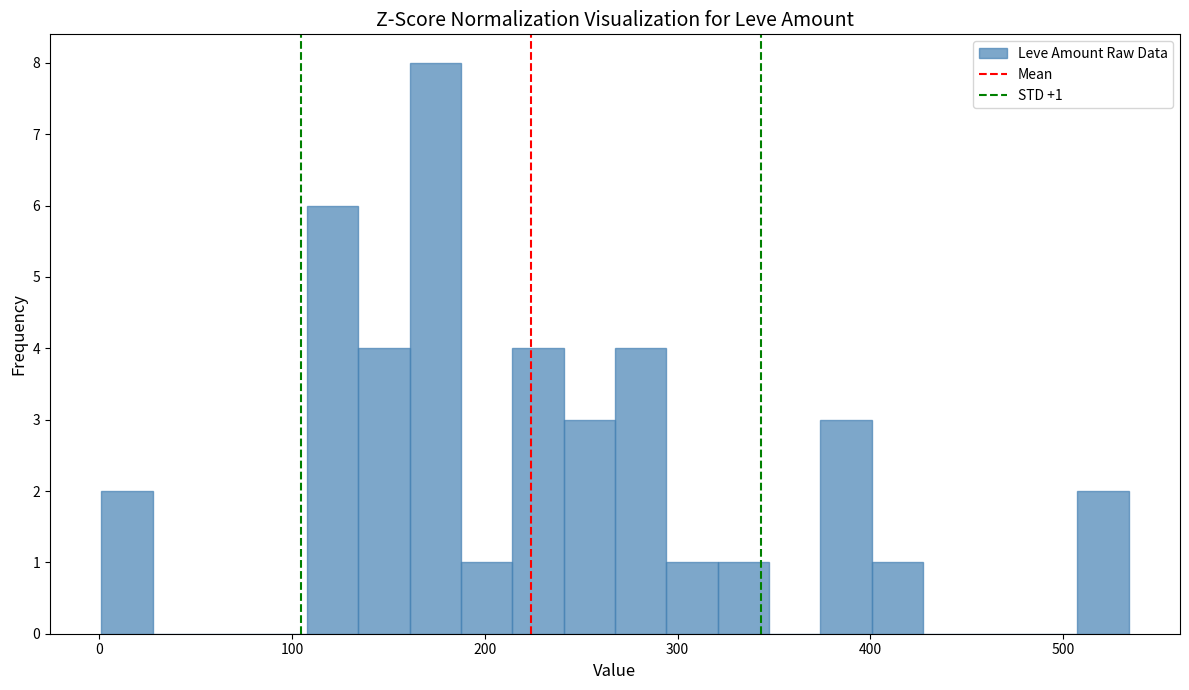

Around what value on the x-axis is the tallest bar? Give the approximate position of its centre, as read against the axis.

170